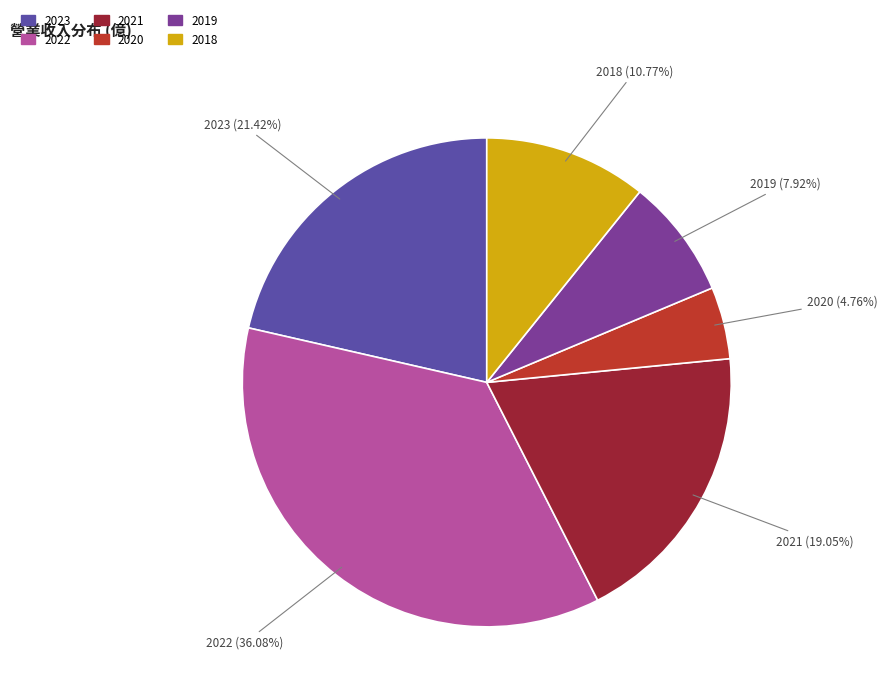

The 2018 slice represents 11% of the pie. True or false?

True